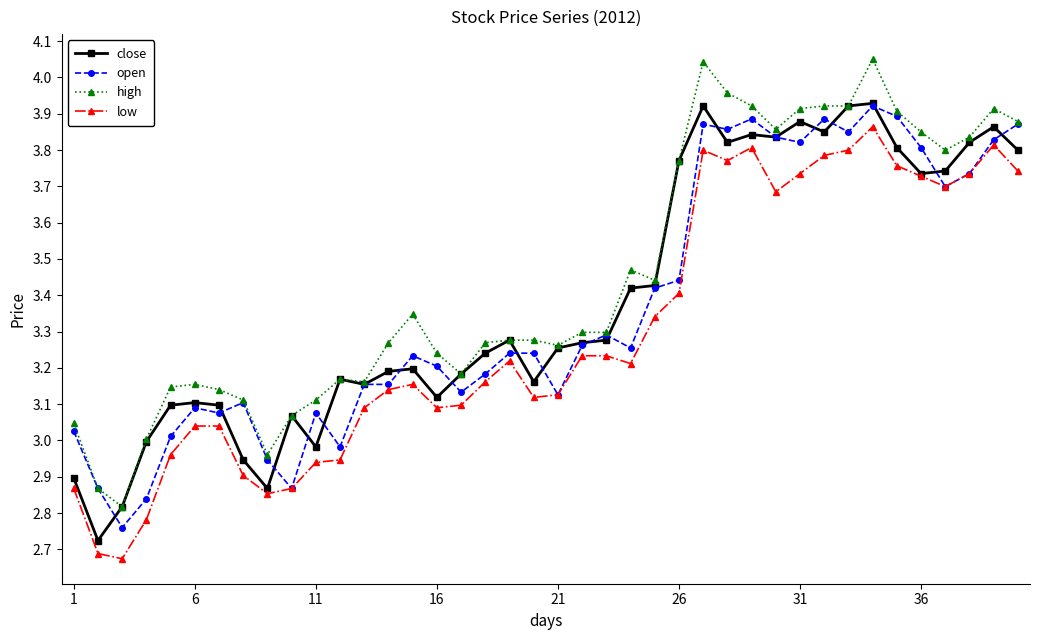

Which series has the largest total across all categories?

high